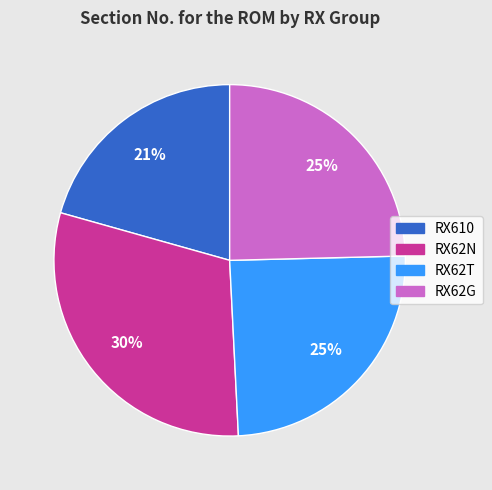

Combined, do RX610 and RX62T account for over 50%?

No